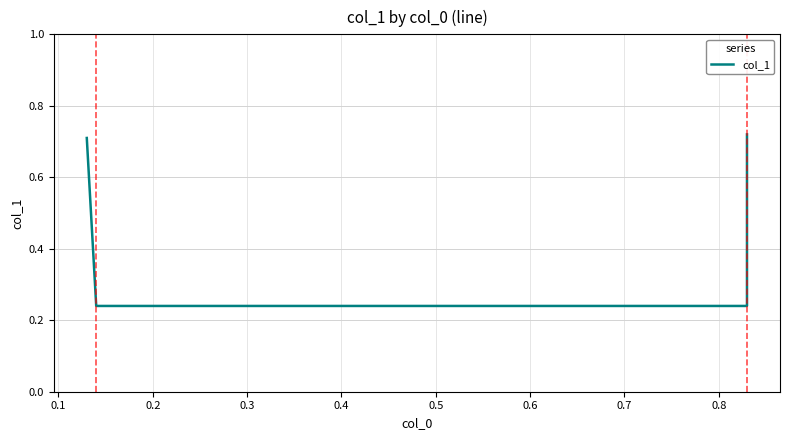

Count the values in the range 0 to 1.

4